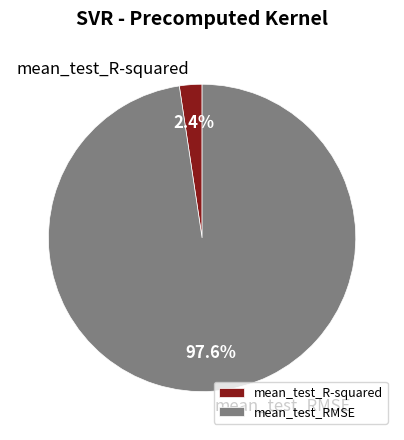

How many segments does this pie chart have?

2